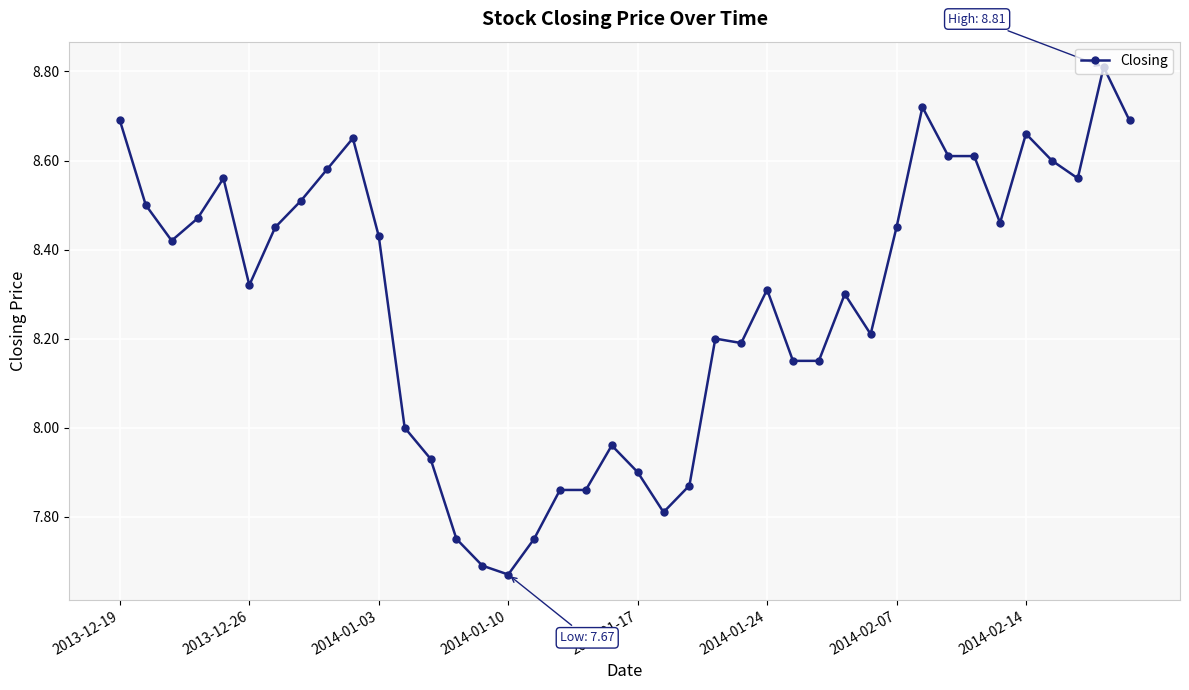

What is the difference between the second highest and second lowest values?

1.0